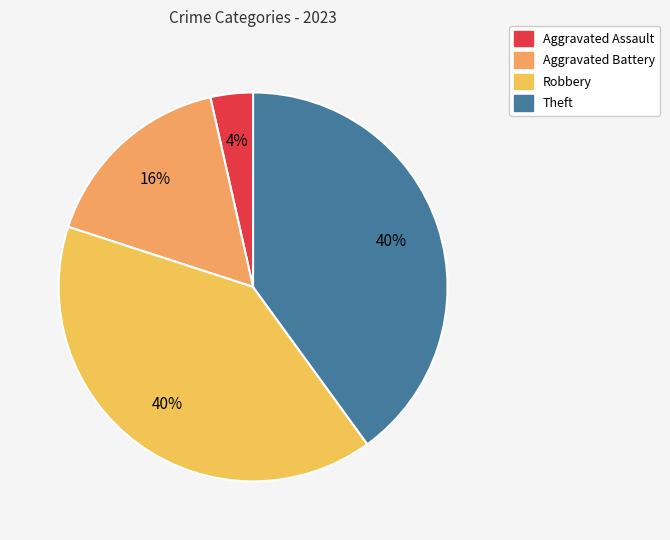

What percentage is the Robbery slice, to the nearest percent?

40%